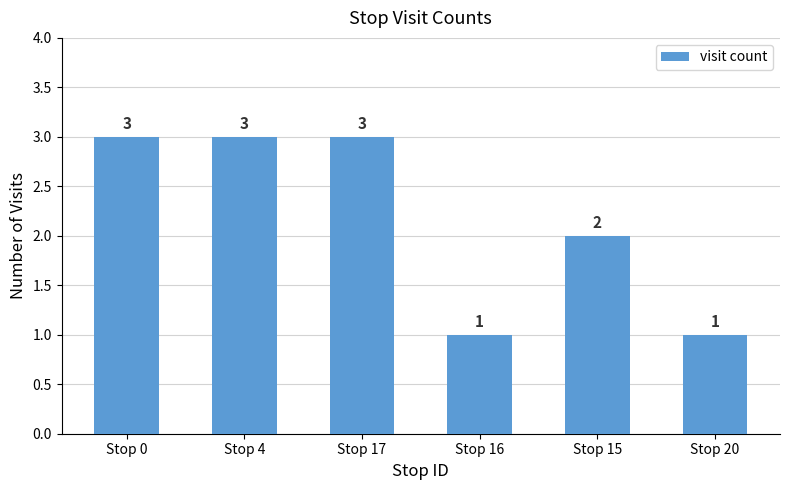

What is the sum of the values at Stop 15 and Stop 4?

5